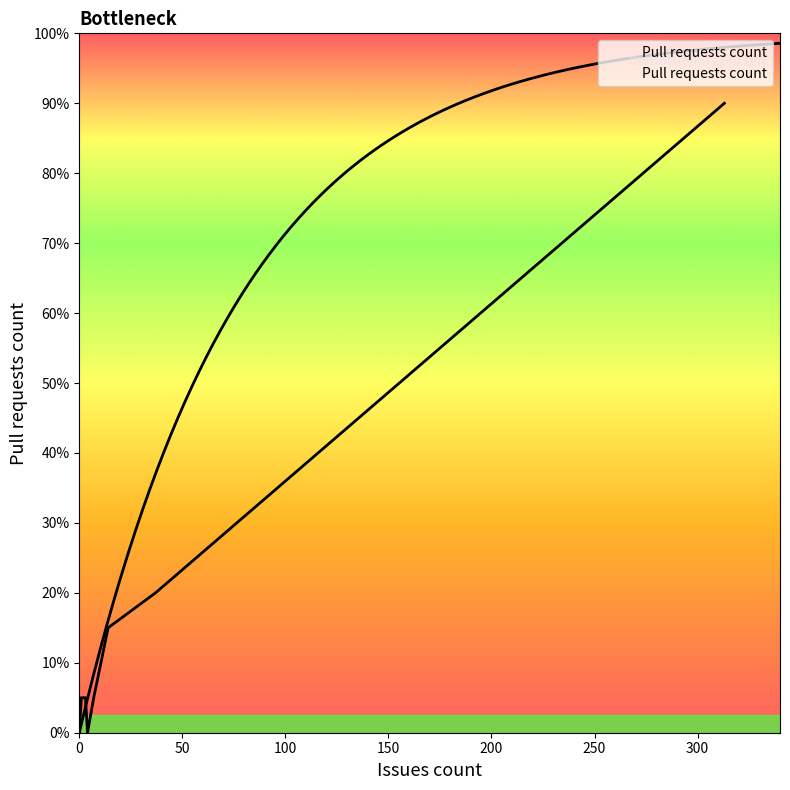

True or false: there are more than 0 points higher than both neighbors.

True